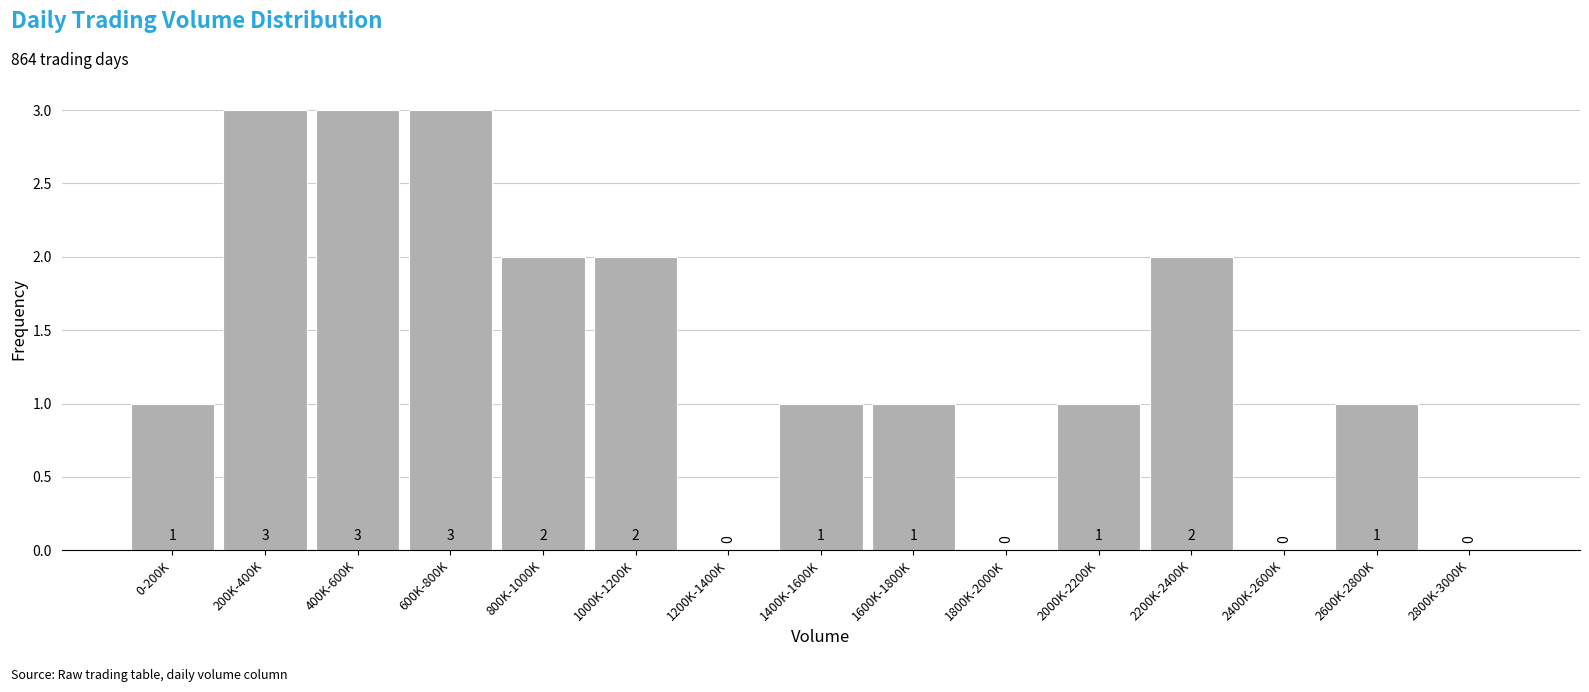

What is the approximate value at 400K-600K?

3